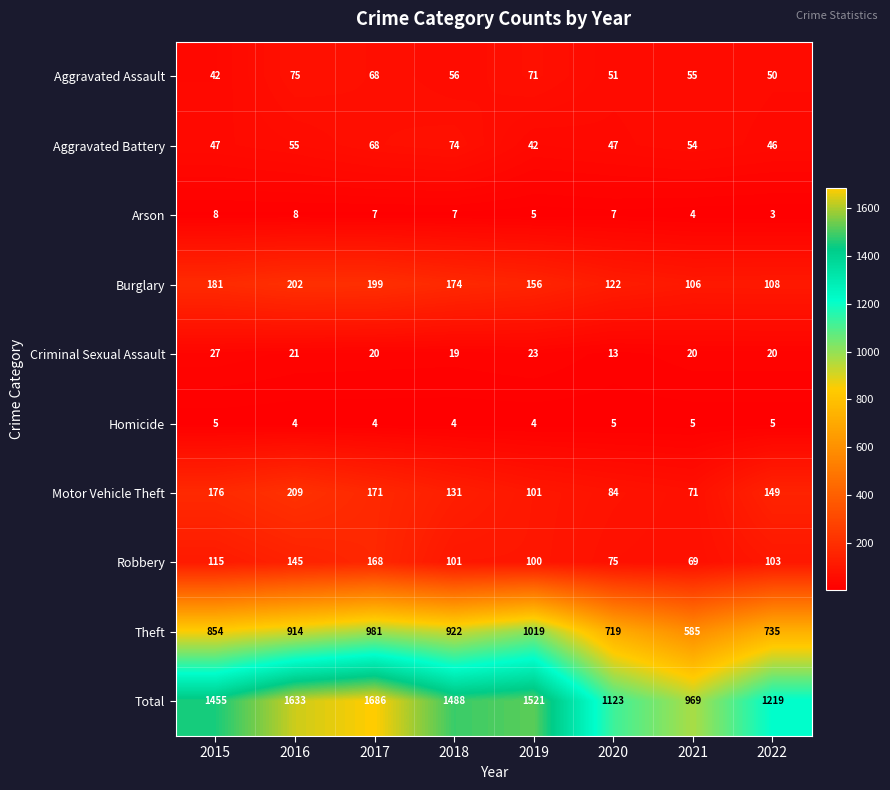

Read the Aggravated Battery value at 2019, to the nearest 5.

40